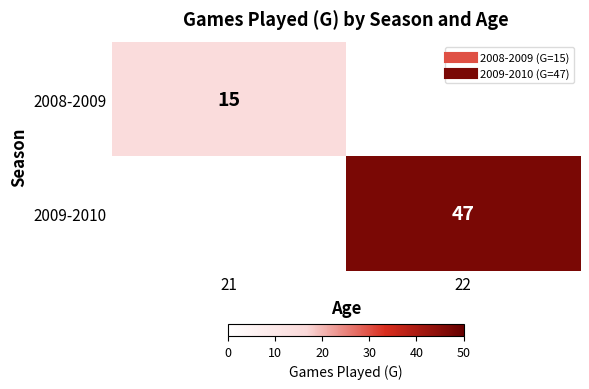

How many data points does each series have?

2